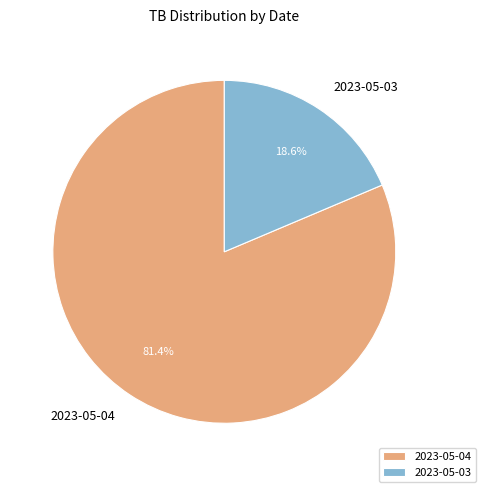

What percentage do 2023-05-04 and 2023-05-03 together represent?

100.0%